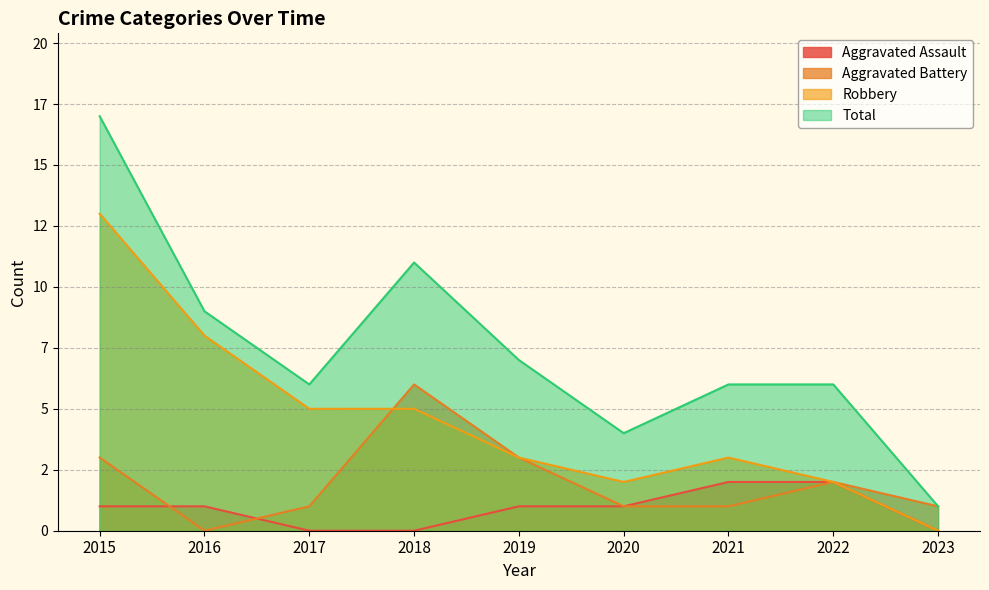

True or false: Aggravated Assault has more than 2 interior local peaks.

False